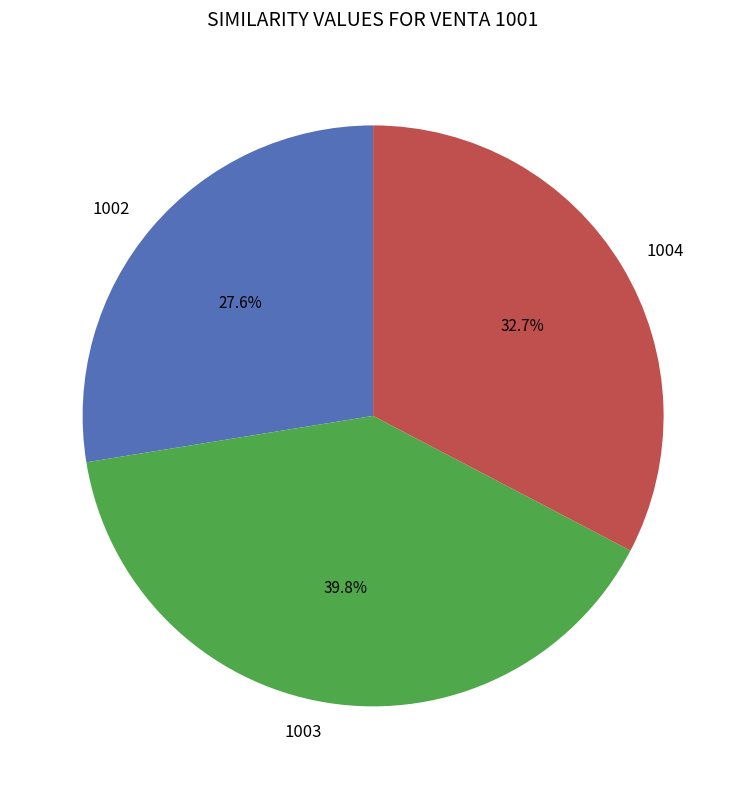

True or false: 1003 accounts for 40% of the total.

True